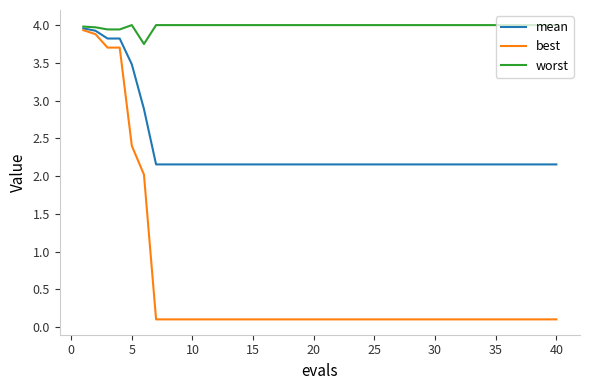

List the series in order of their overall mean, highest first.

worst, mean, best